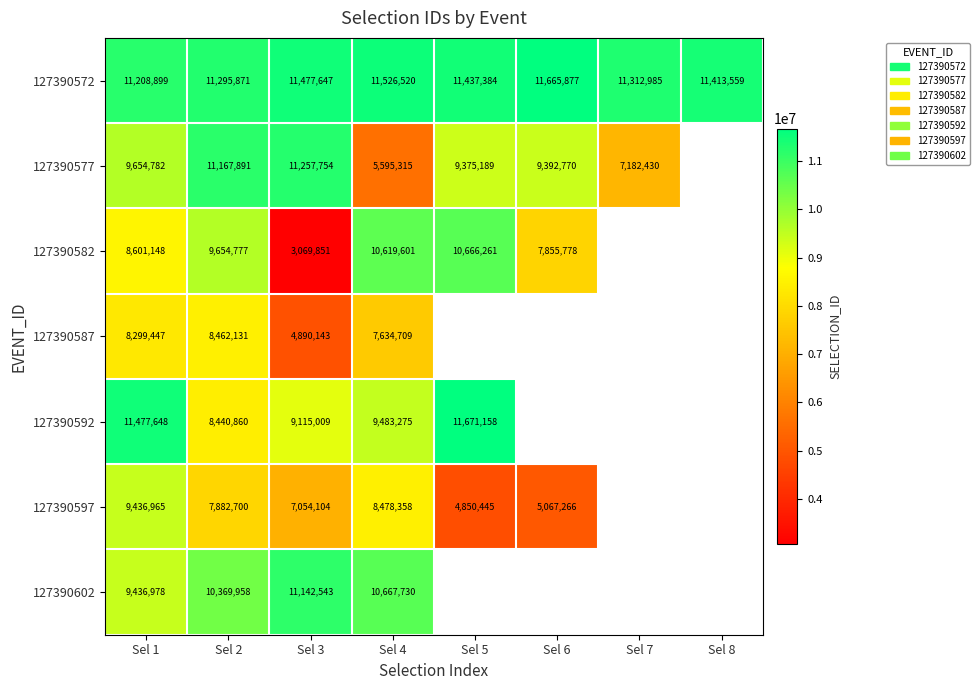

Is it true that 127390572 equals 17355392 at Sel 2?

False